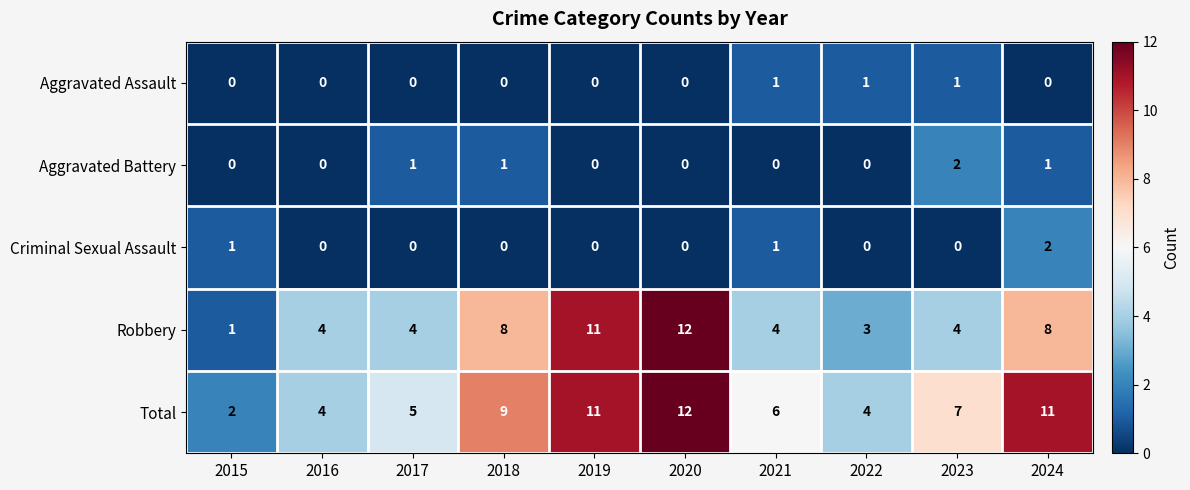

How many Aggravated Assault values are between 0 and 1?

10